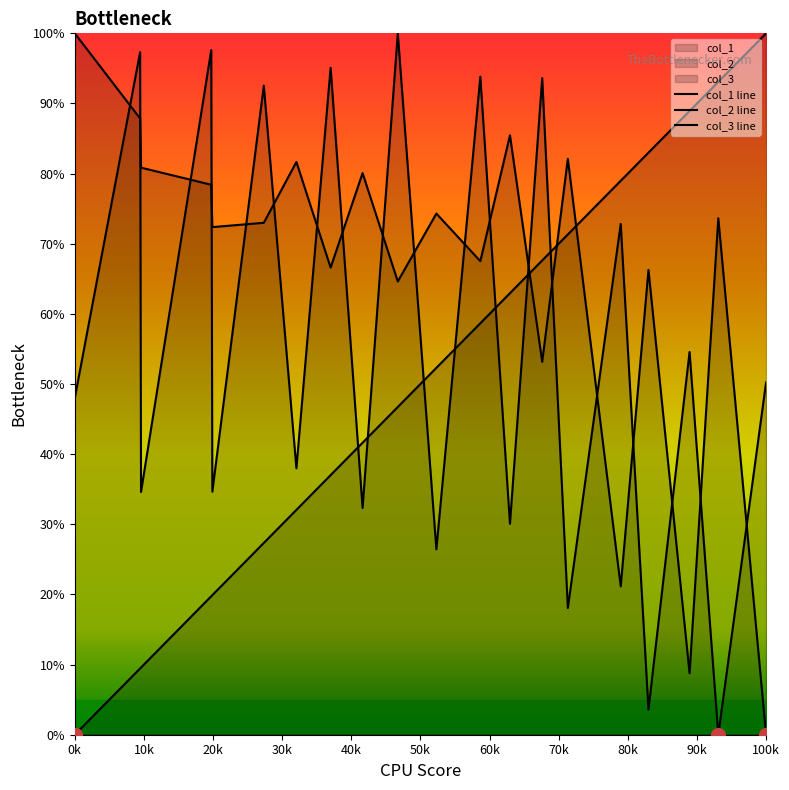

True or false: col_2 line has more than 1 points higher than both neighbors.

True